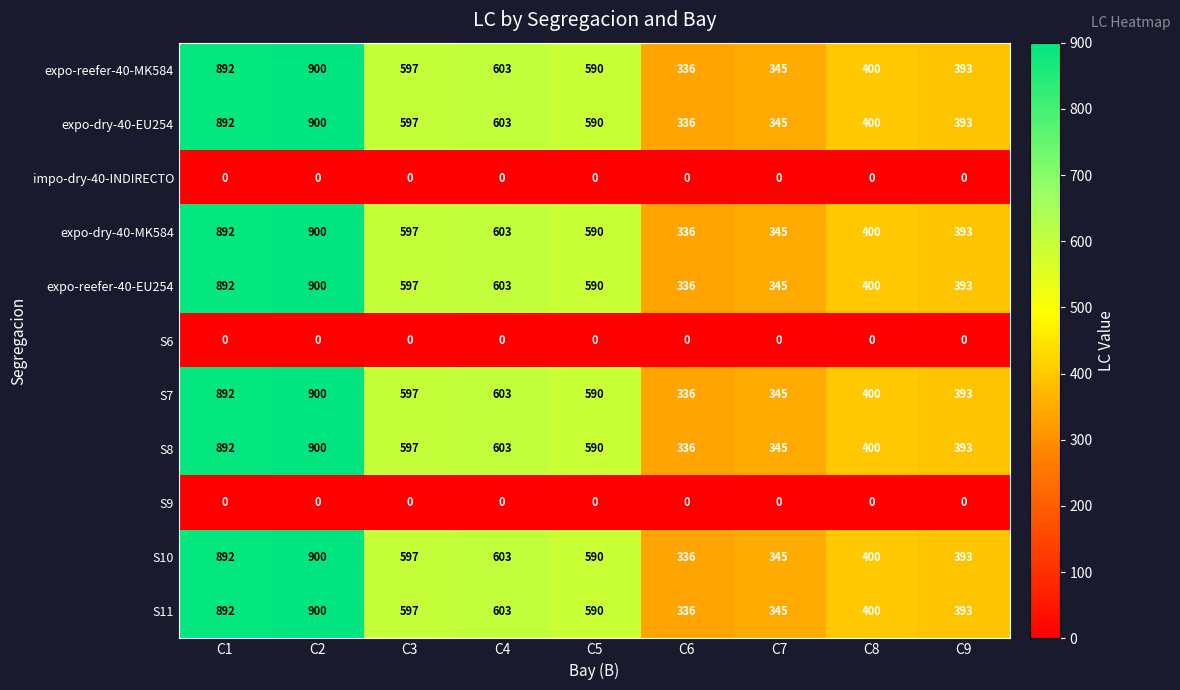

At which category is the sum across all series the highest?

C2